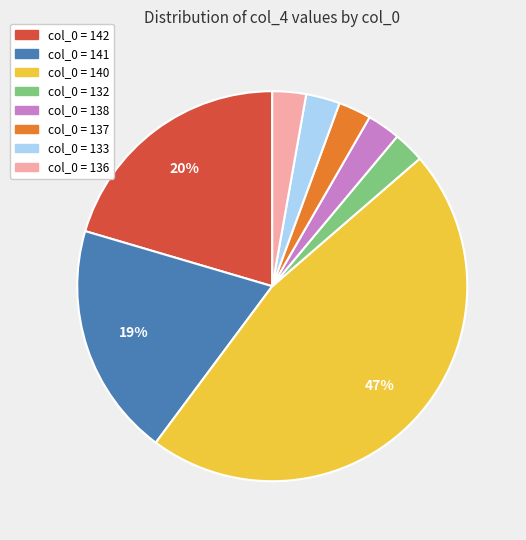

The col_0 = 133 slice represents 3% of the pie. True or false?

True